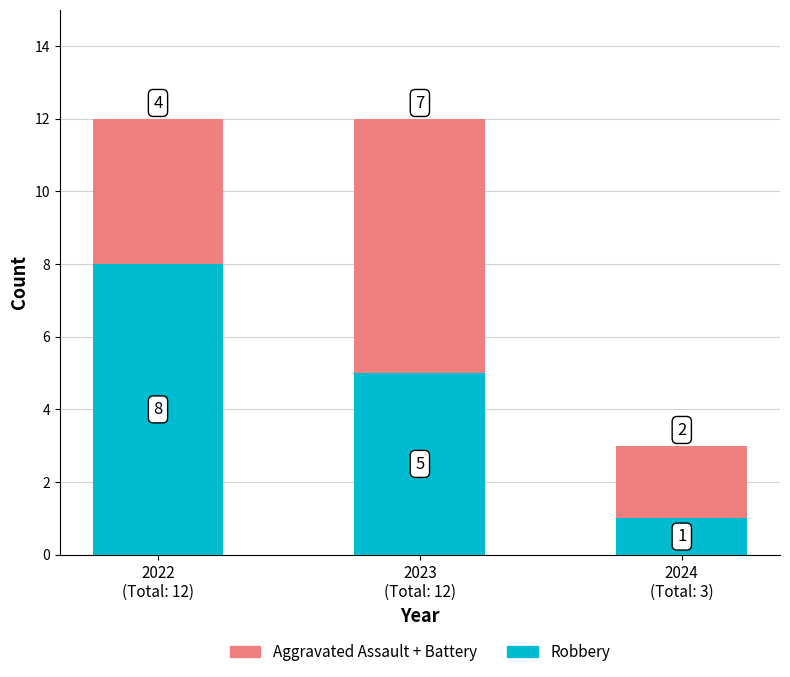

What is the difference between the maximum and minimum values in the Robbery series?

7